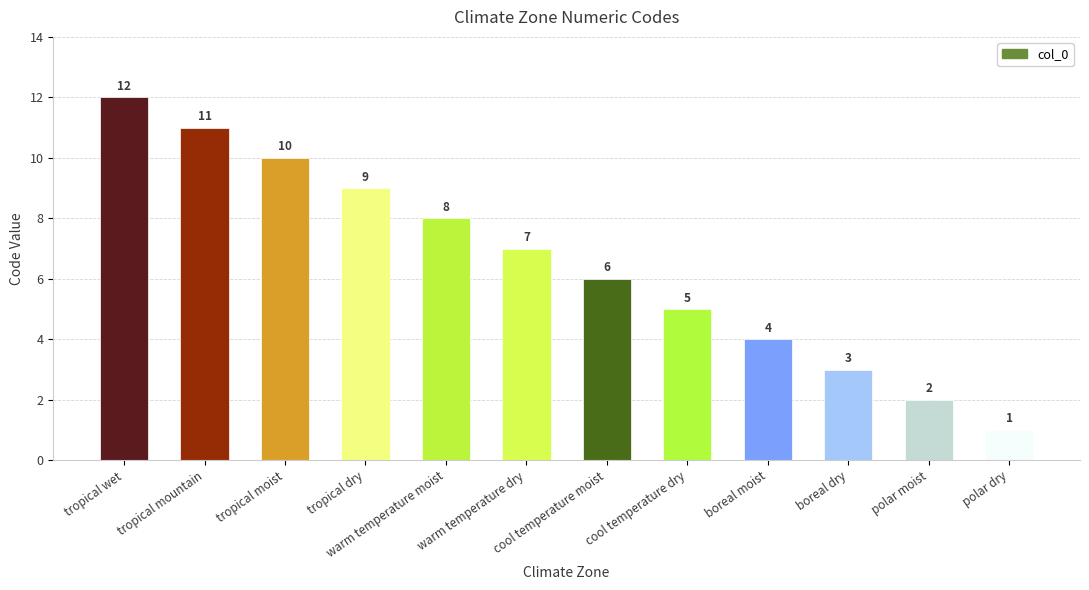

What is the value of the 7th bar from the left?

6